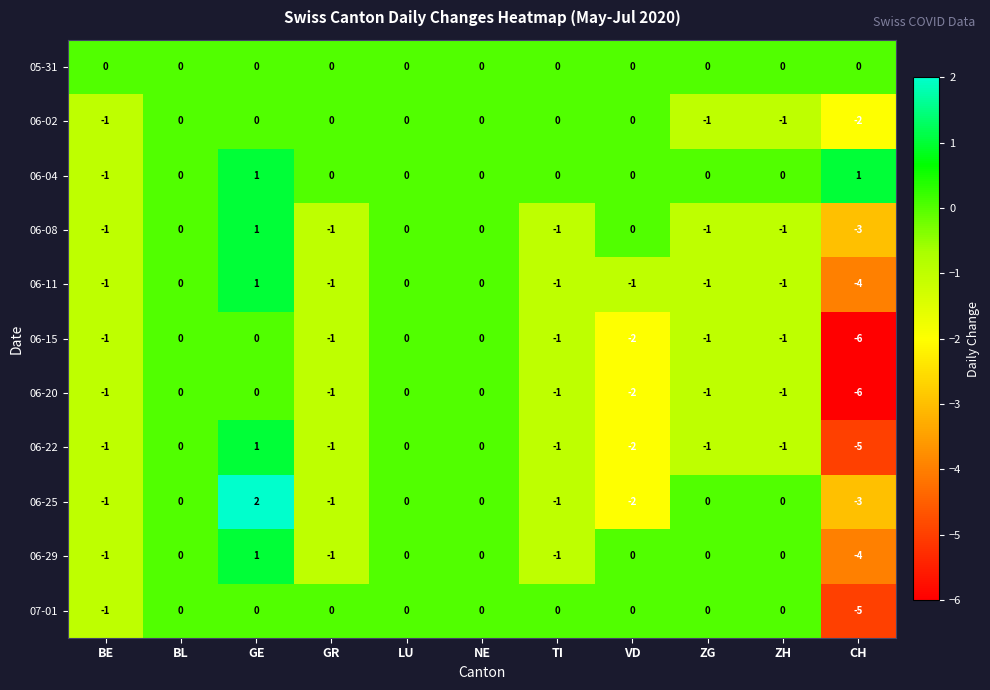

Which category has the highest value in the 06-25 series?

GE